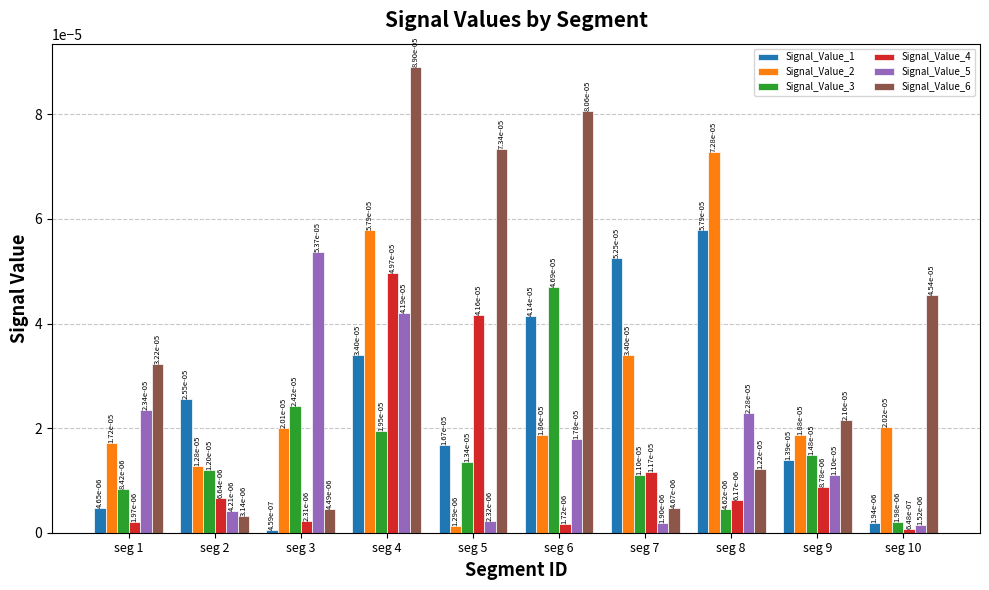

At seg 1, list the series in order from largest to smallest.

Signal_Value_6, Signal_Value_5, Signal_Value_2, Signal_Value_3, Signal_Value_1, Signal_Value_4